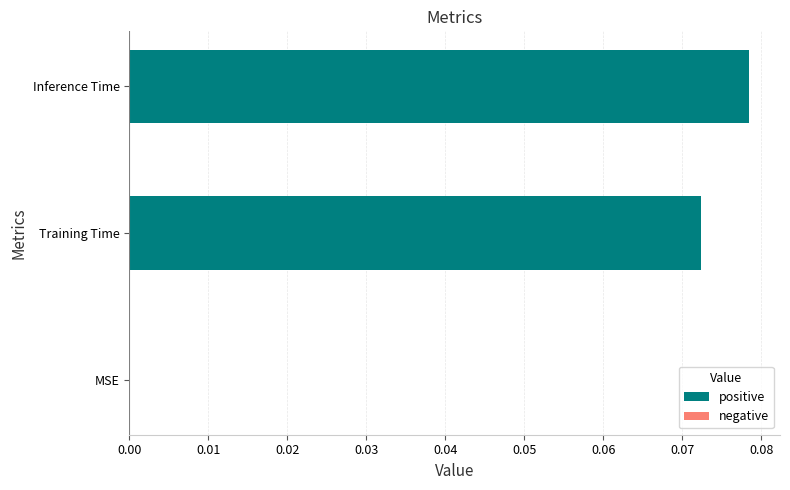

How many values are between 0 and 1?

3